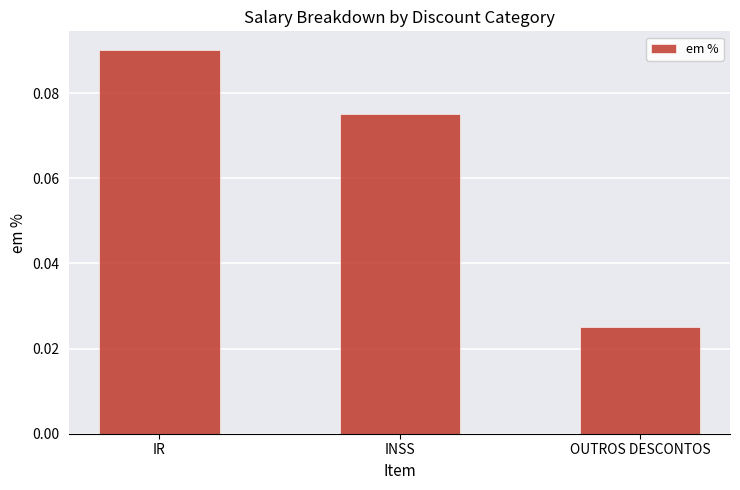

Where is the data nearest to the value 0?

OUTROS DESCONTOS